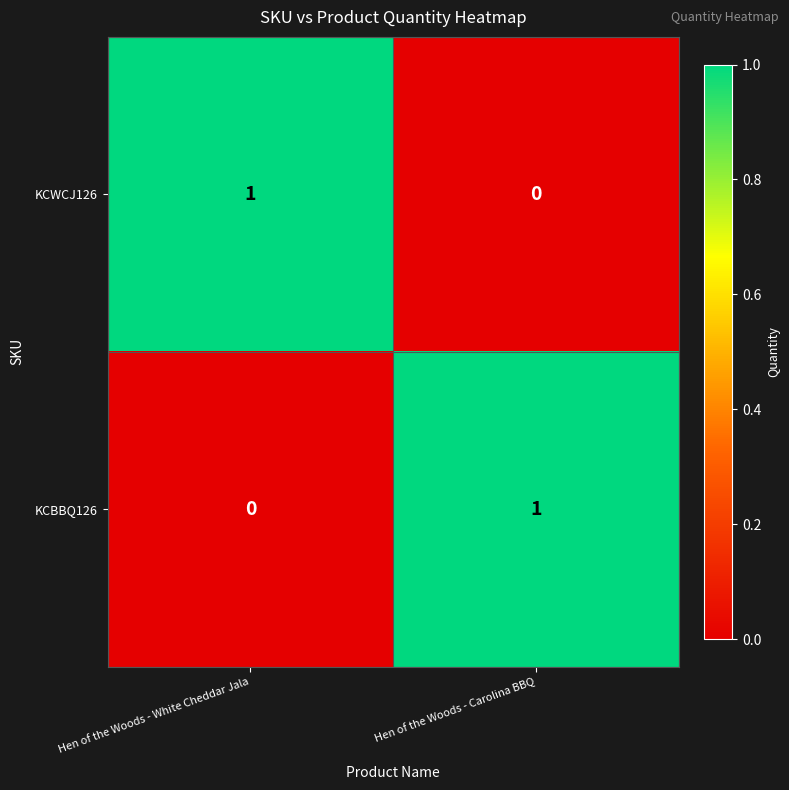

True or false: KCWCJ126 has a value of 1 at Hen of the Woods - White Cheddar Jala.

True